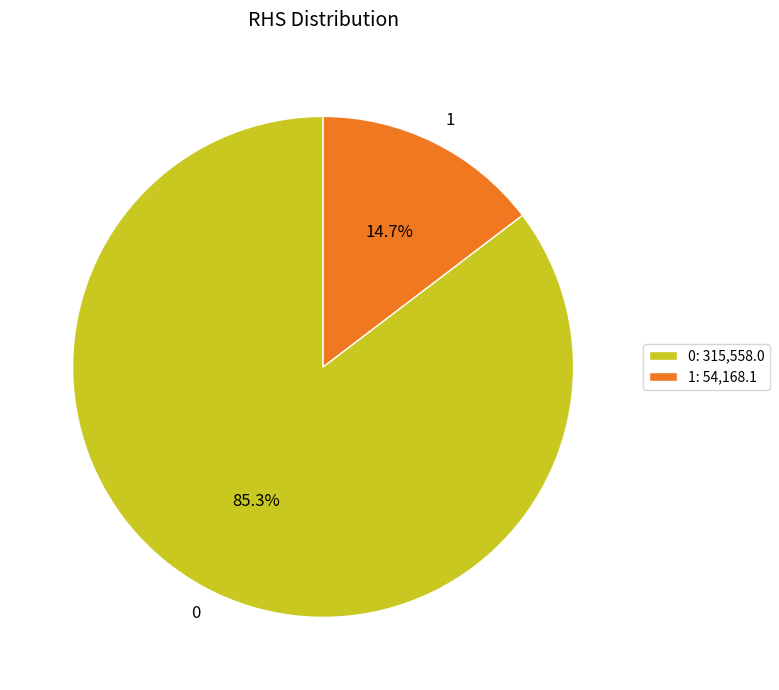

Do 1 and 0 together represent more than half of the pie?

Yes